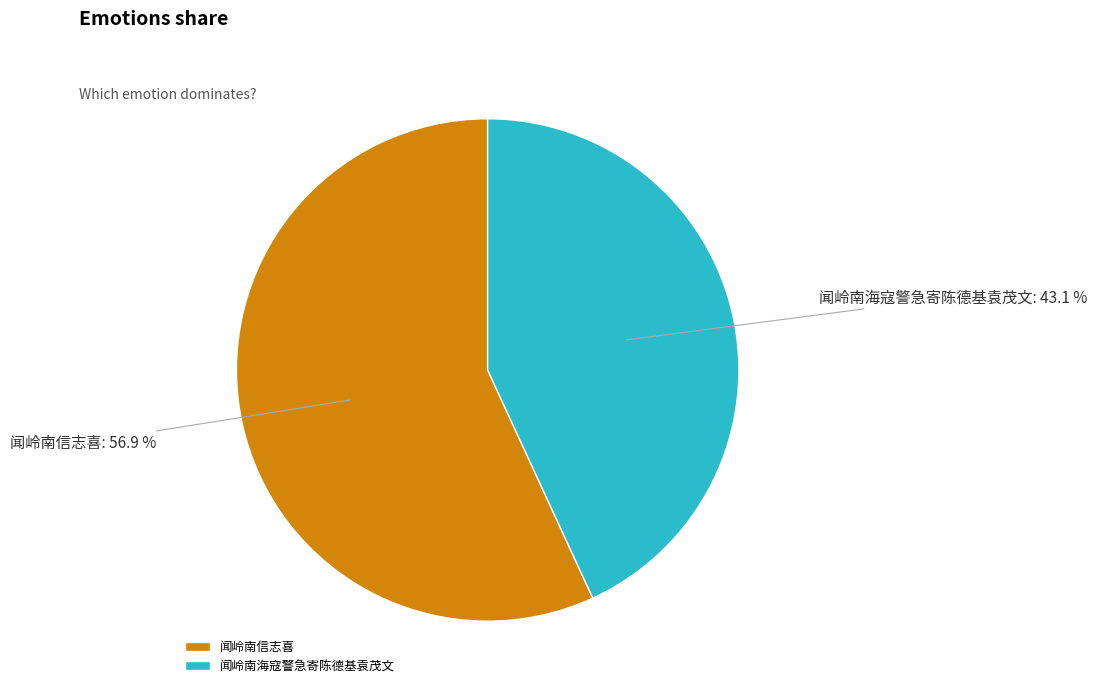

Is it true that 闻岭南海寇警急寄陈德基袁茂文 is 43% of the pie?

True